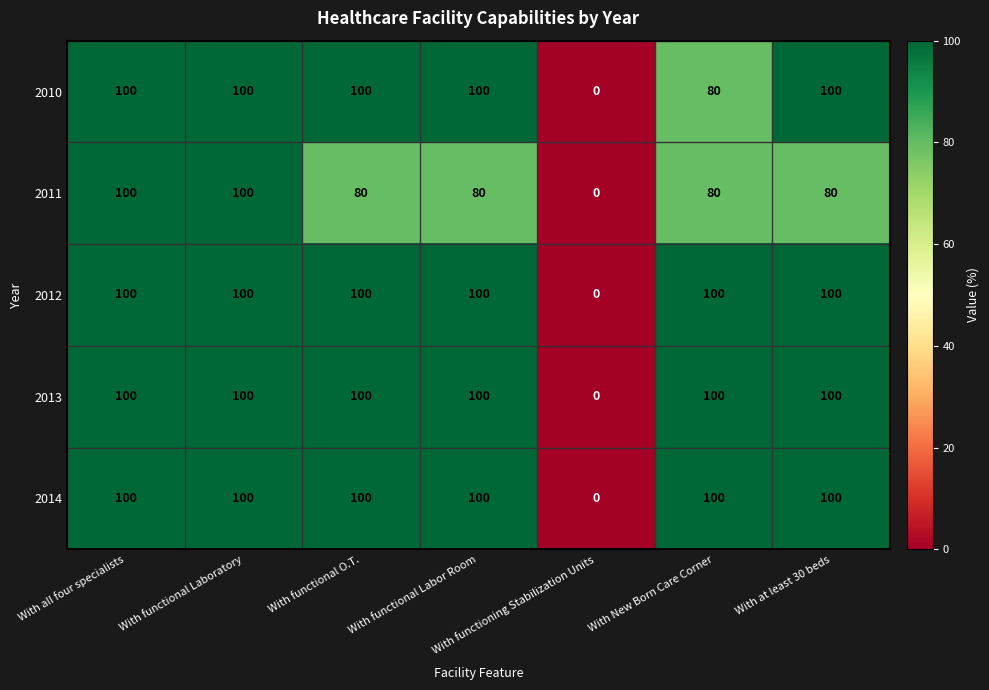

Which series changed the most between With functional Laboratory and With functional Labor Room?

2011